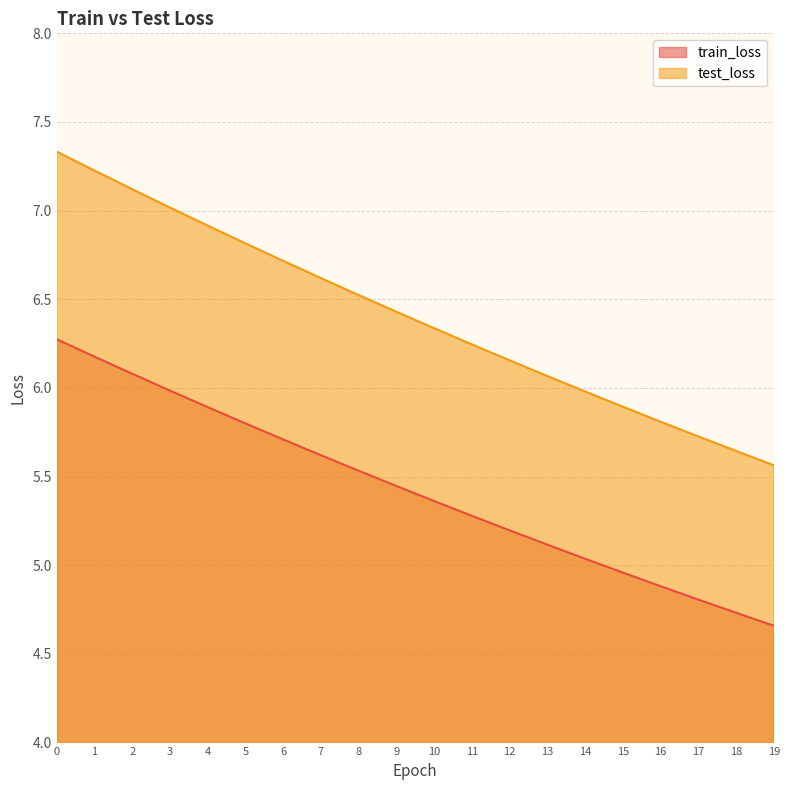

At which category does the chart reach its minimum across all series?

19